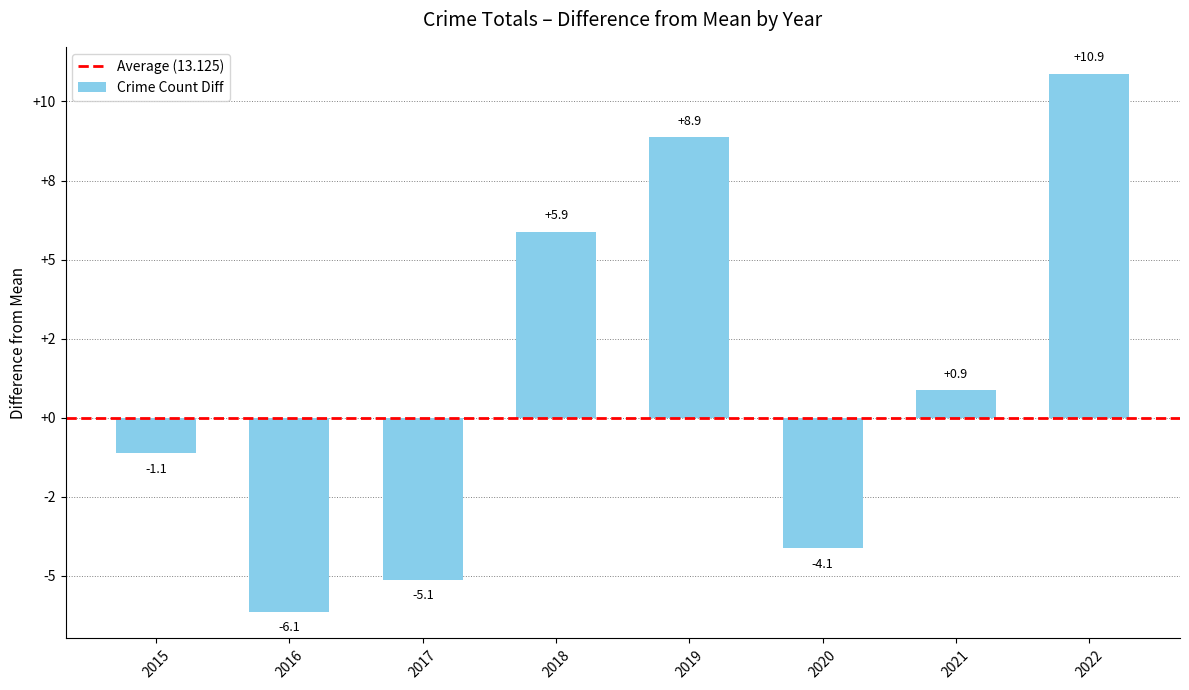

Does the chart contain any negative values?

Yes